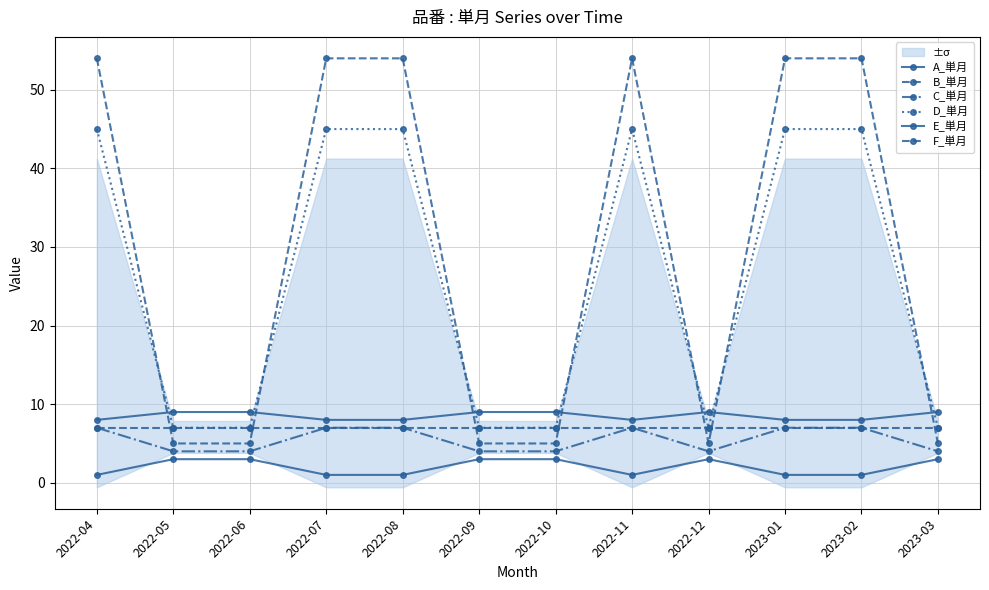

Rank the series by their maximum value, from highest to lowest.

F_単月, D_単月, E_単月, B_単月, C_単月, A_単月